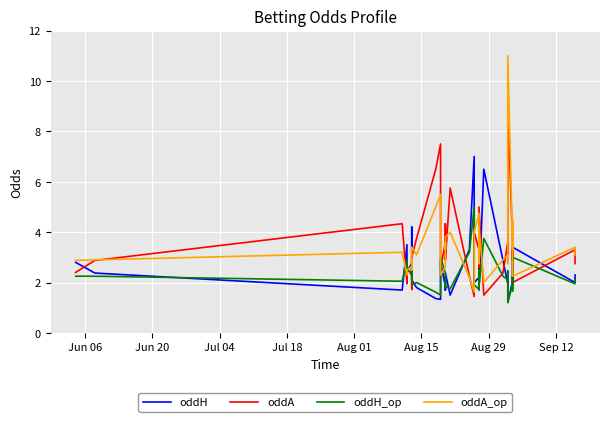

How many values in the oddA series exceed 3?

19